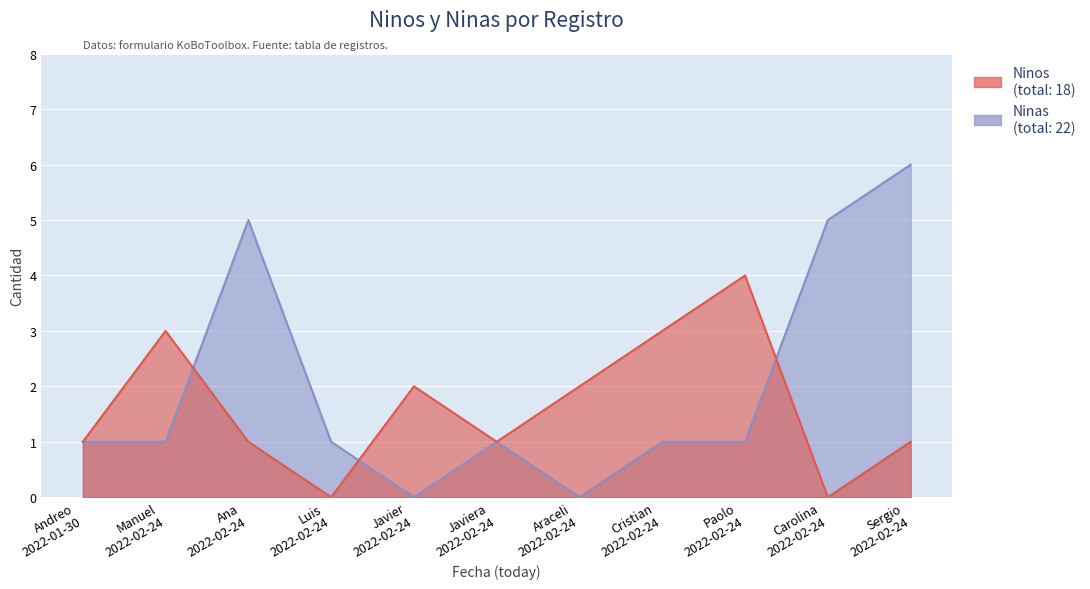

Where does the Ninos series first go above 1?

Manuel 2022-02-24